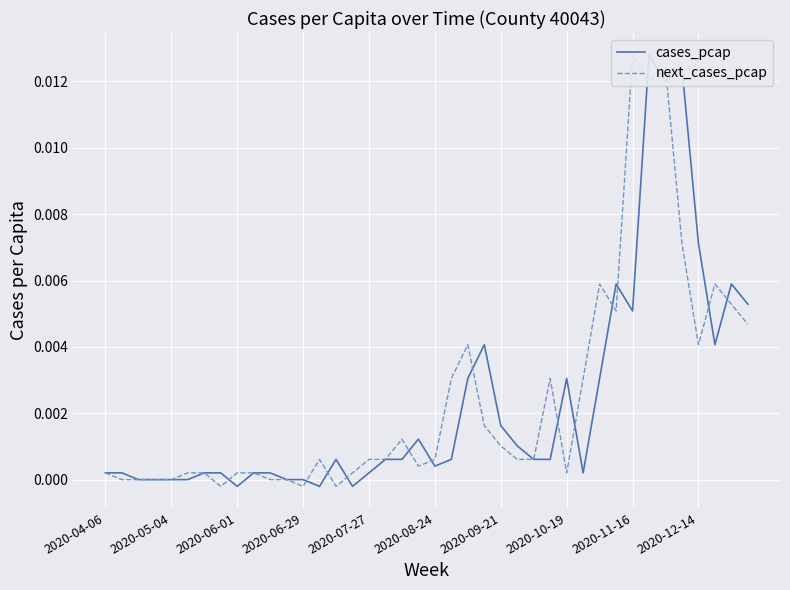

Is this an area chart (filled region under the line)?

No